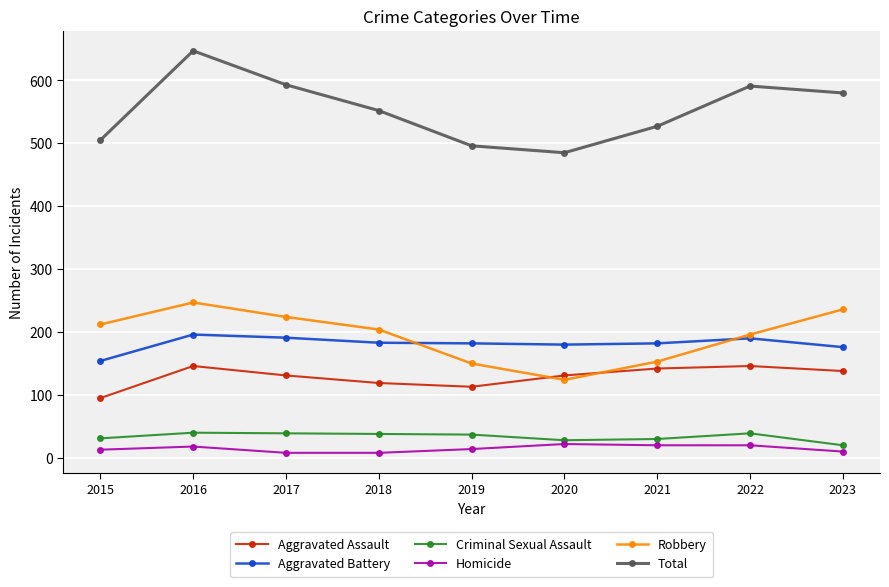

Where is the first local minimum for Robbery?

2020